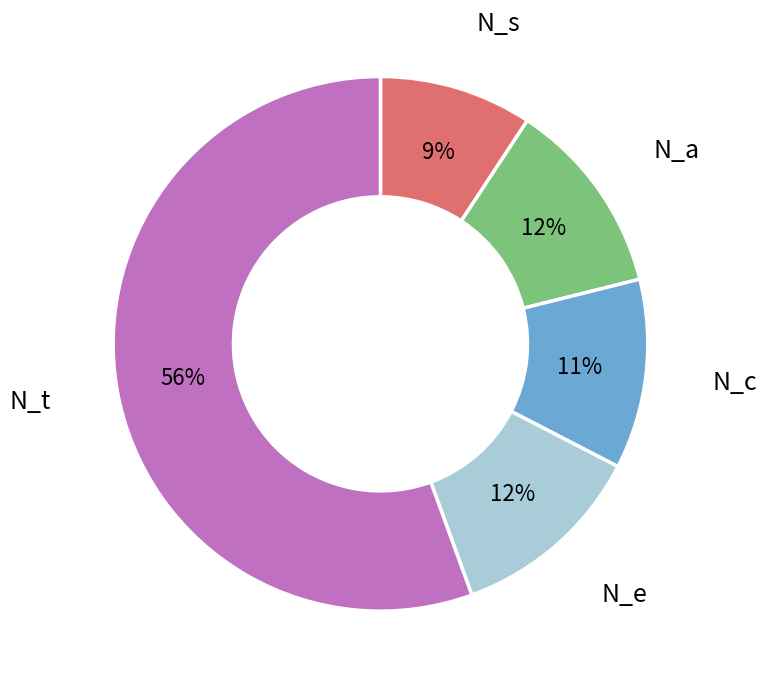

Is there any slice that represents more than half of the pie?

Yes